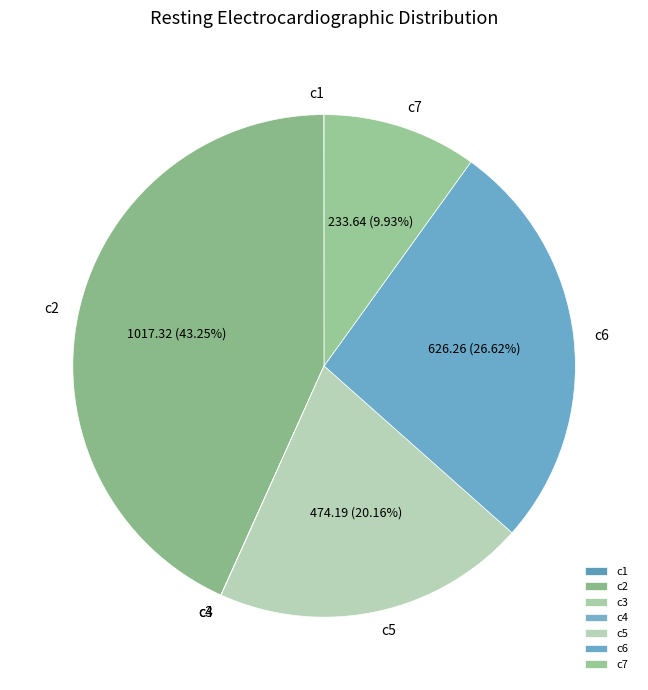

Combined, do c2 and c6 account for over 50%?

Yes